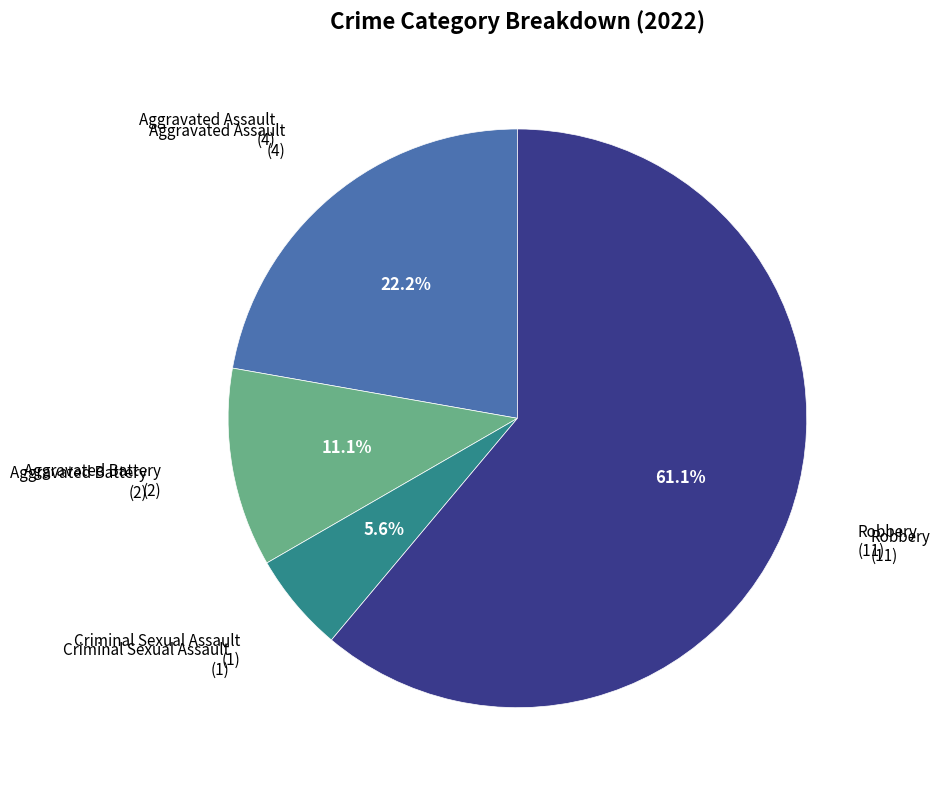

How many slices are in this pie chart?

4